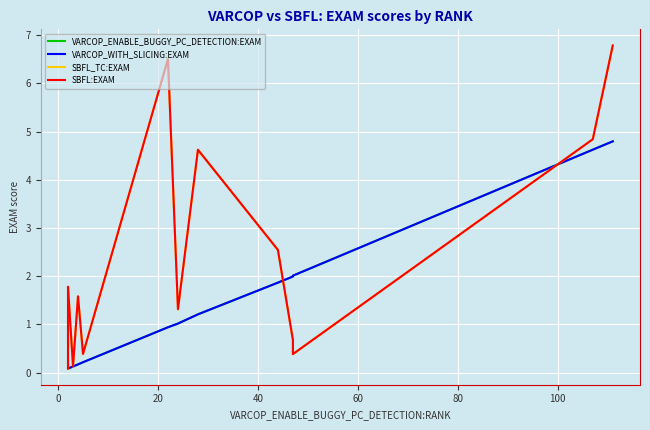

Is this an area chart (filled region under the line)?

No